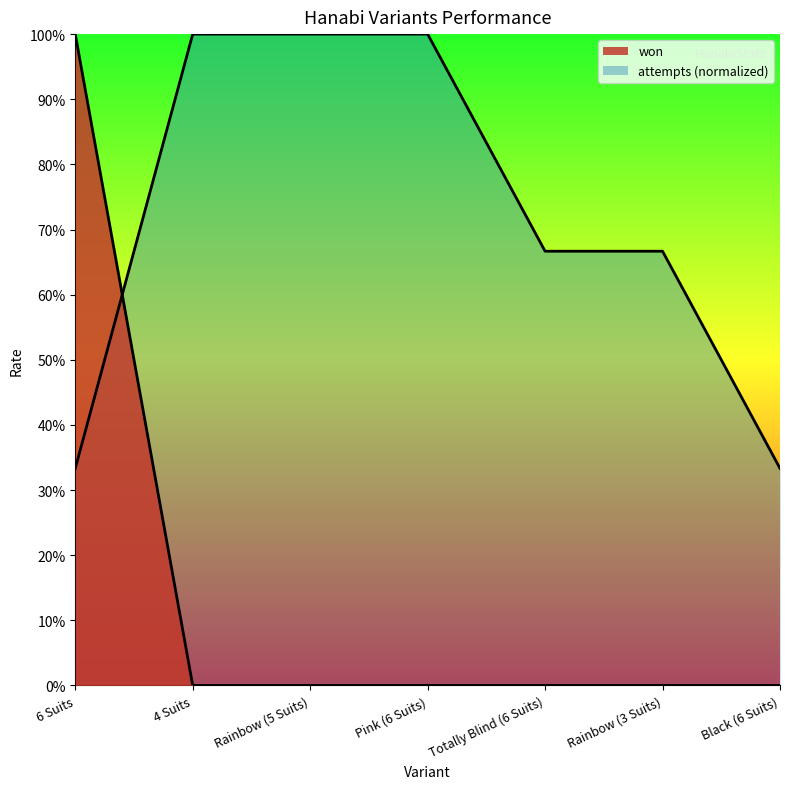

Reading left to right, list all the values displayed in this chart.

6 Suits=1	4 Suits=0	Rainbow (5 Suits)=0	Pink (6 Suits)=0	Totally Blind (6 Suits)=0	Rainbow (3 Suits)=0	Black (6 Suits)=0